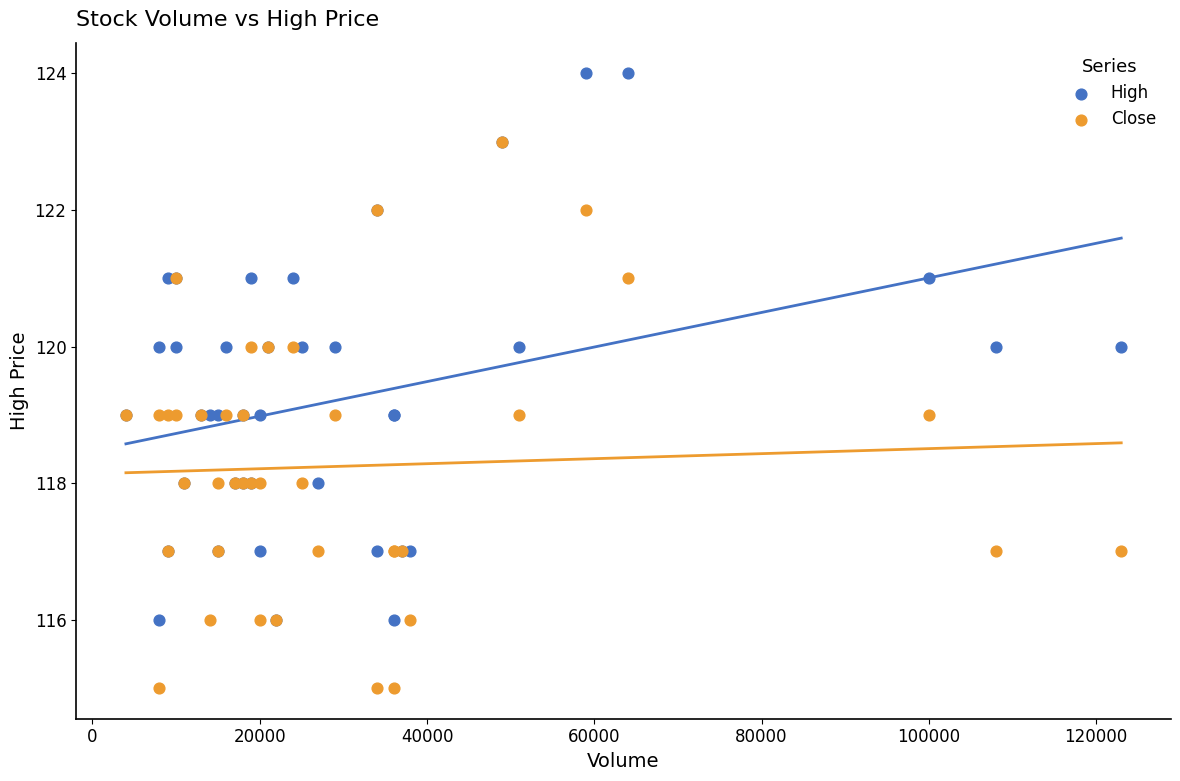

What are all the series names shown in the legend?

High, Close